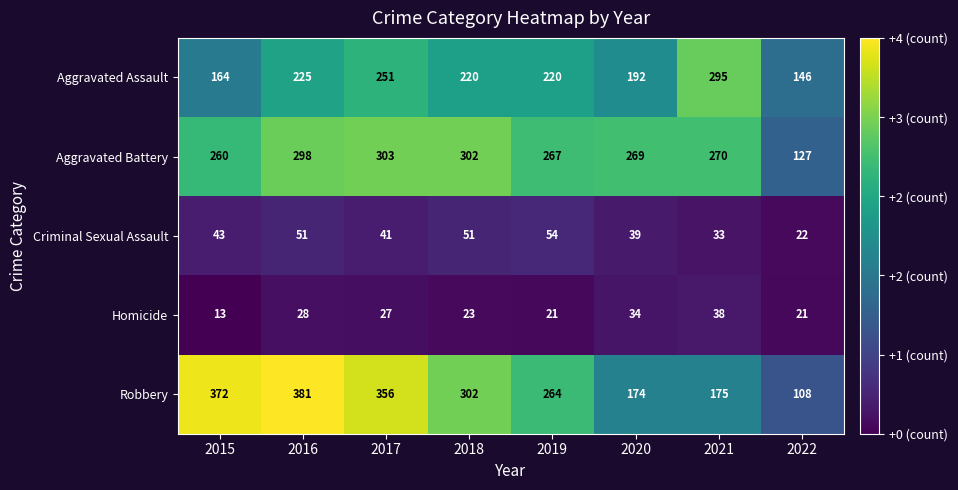

At how many categories does at least one series exceed 308?

3